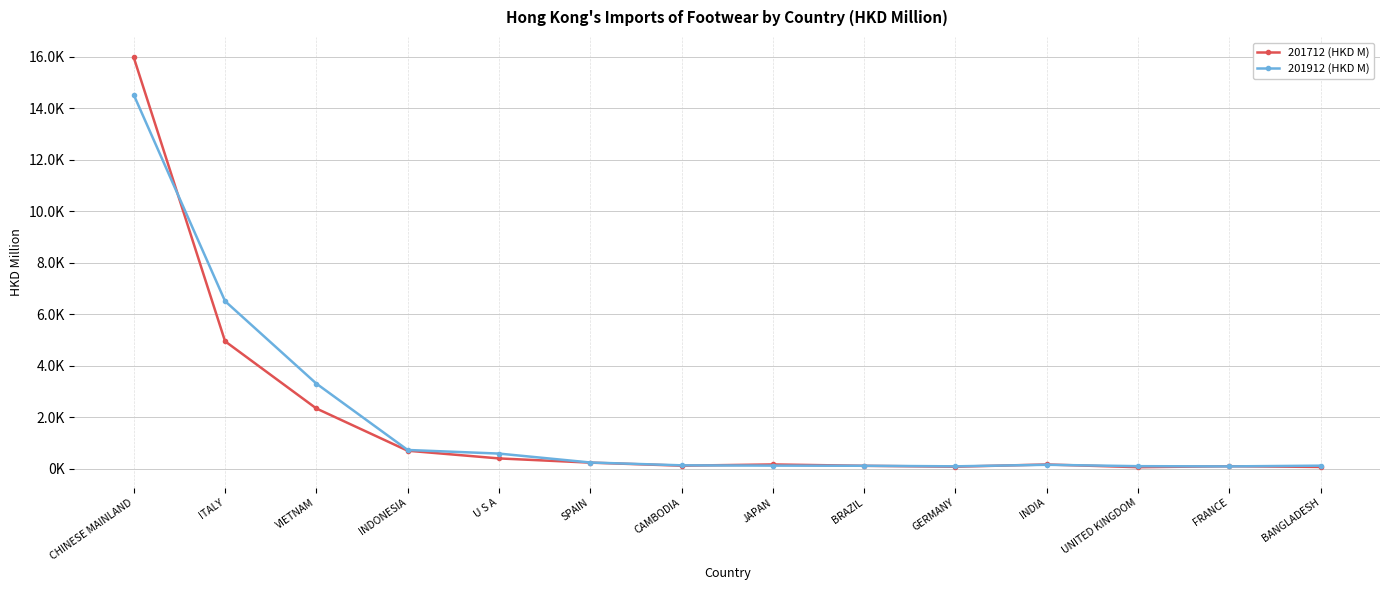

Which category has the lowest value across all series?

UNITED KINGDOM